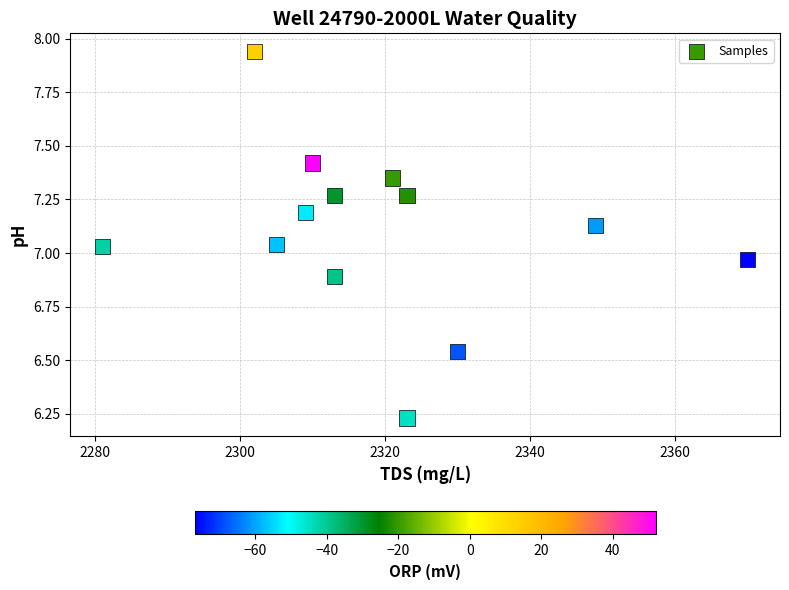

What is the range of Y values (max minus min)?

1.7